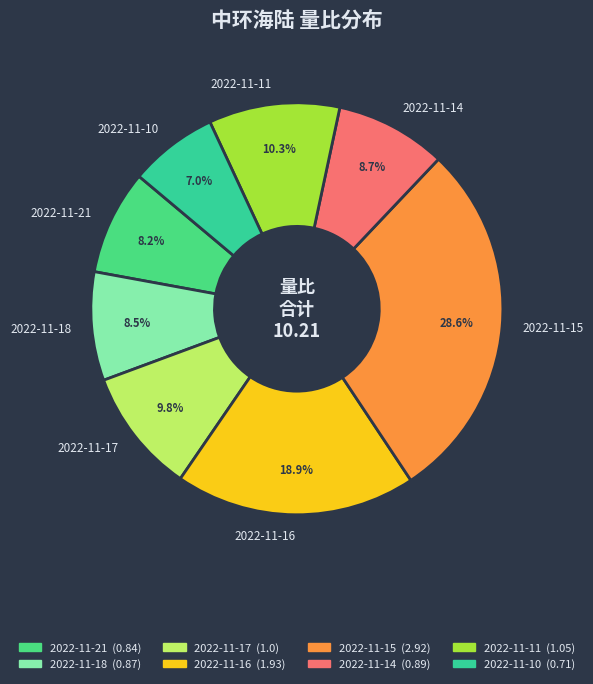

Combined, do 2022-11-14 and 2022-11-18 account for over 50%?

No